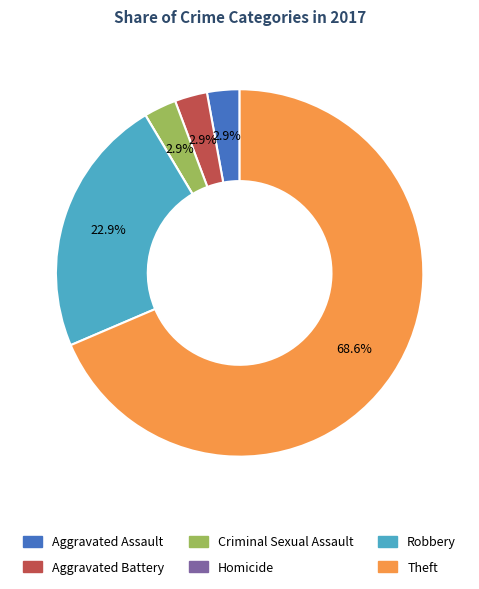

To the nearest percent, what is the difference between the Robbery and Aggravated Assault slice percentages?

20%